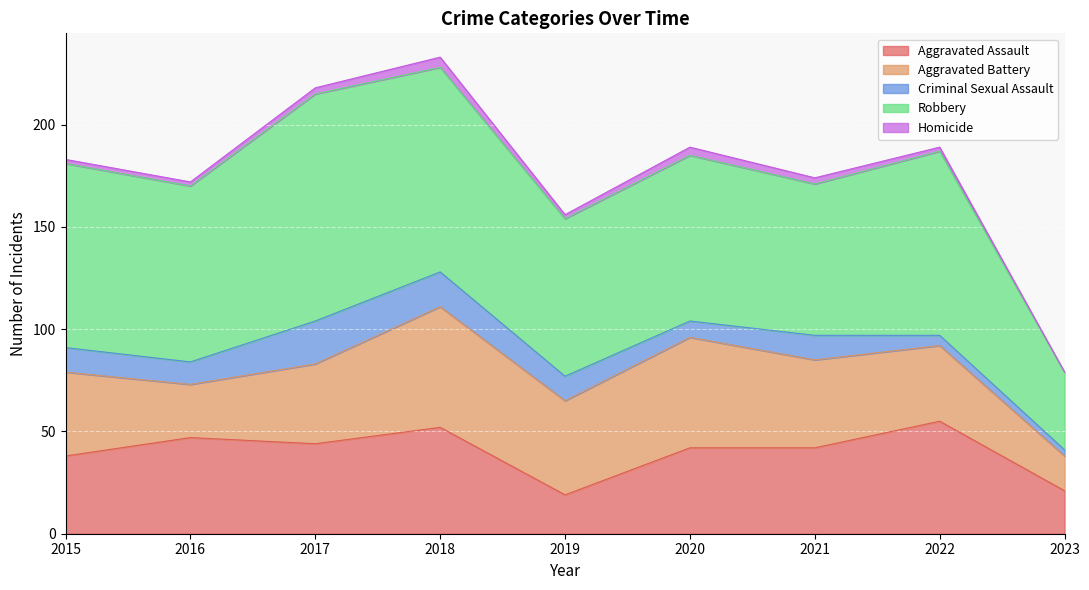

How many data points in Aggravated Battery are above 41?

4